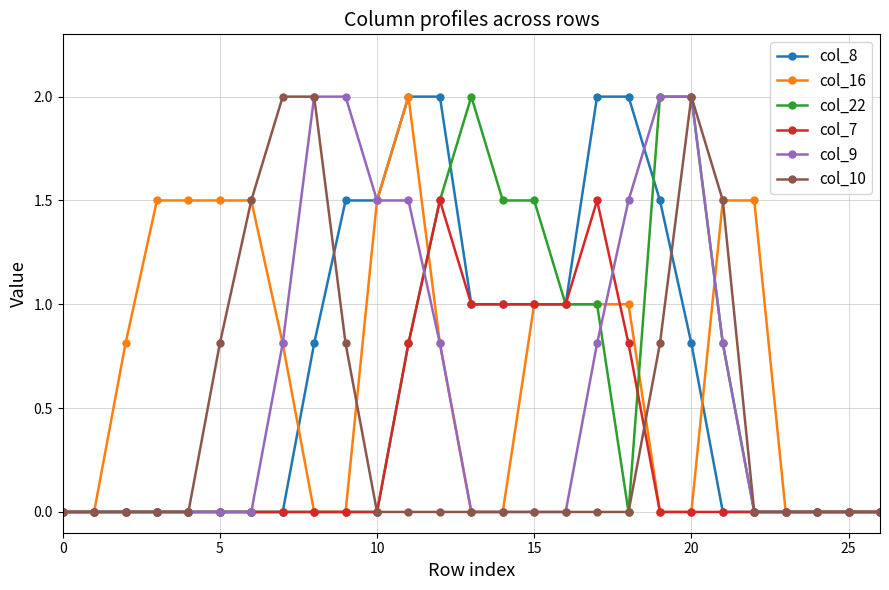

What is the difference between the maximum and second lowest values in the col_7 series?

1.5